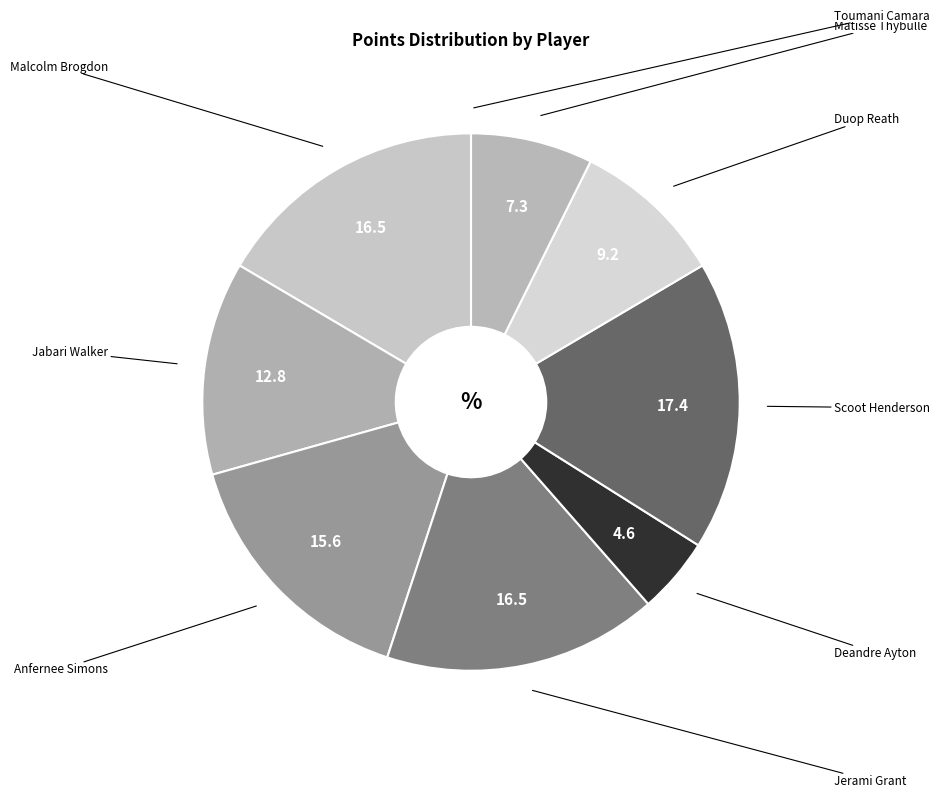

Which category has the biggest portion of the pie?

Scoot Henderson